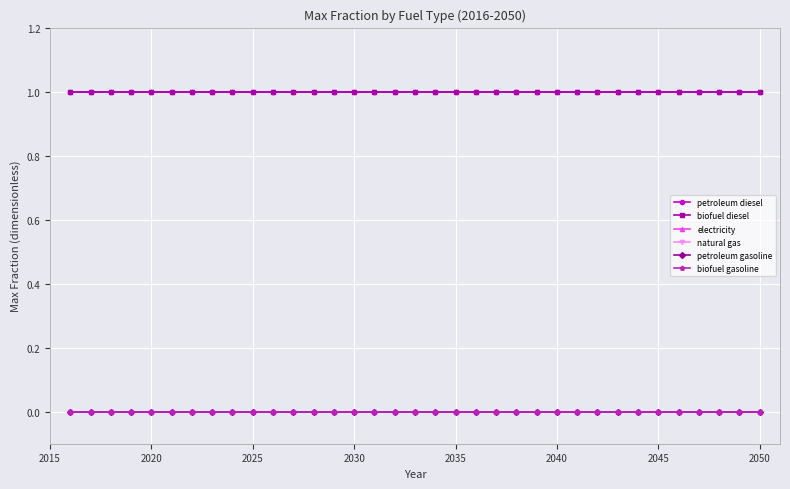

Is this an area chart (filled region under the line)?

No